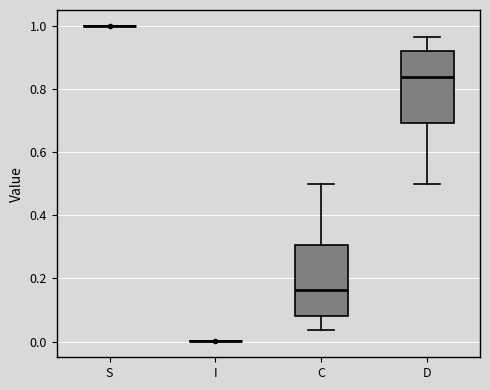

Where does the upper whisker of the box for C end on the y-axis? The values are not printed on the chart, so give them approximately, as read against the axis.

0.50